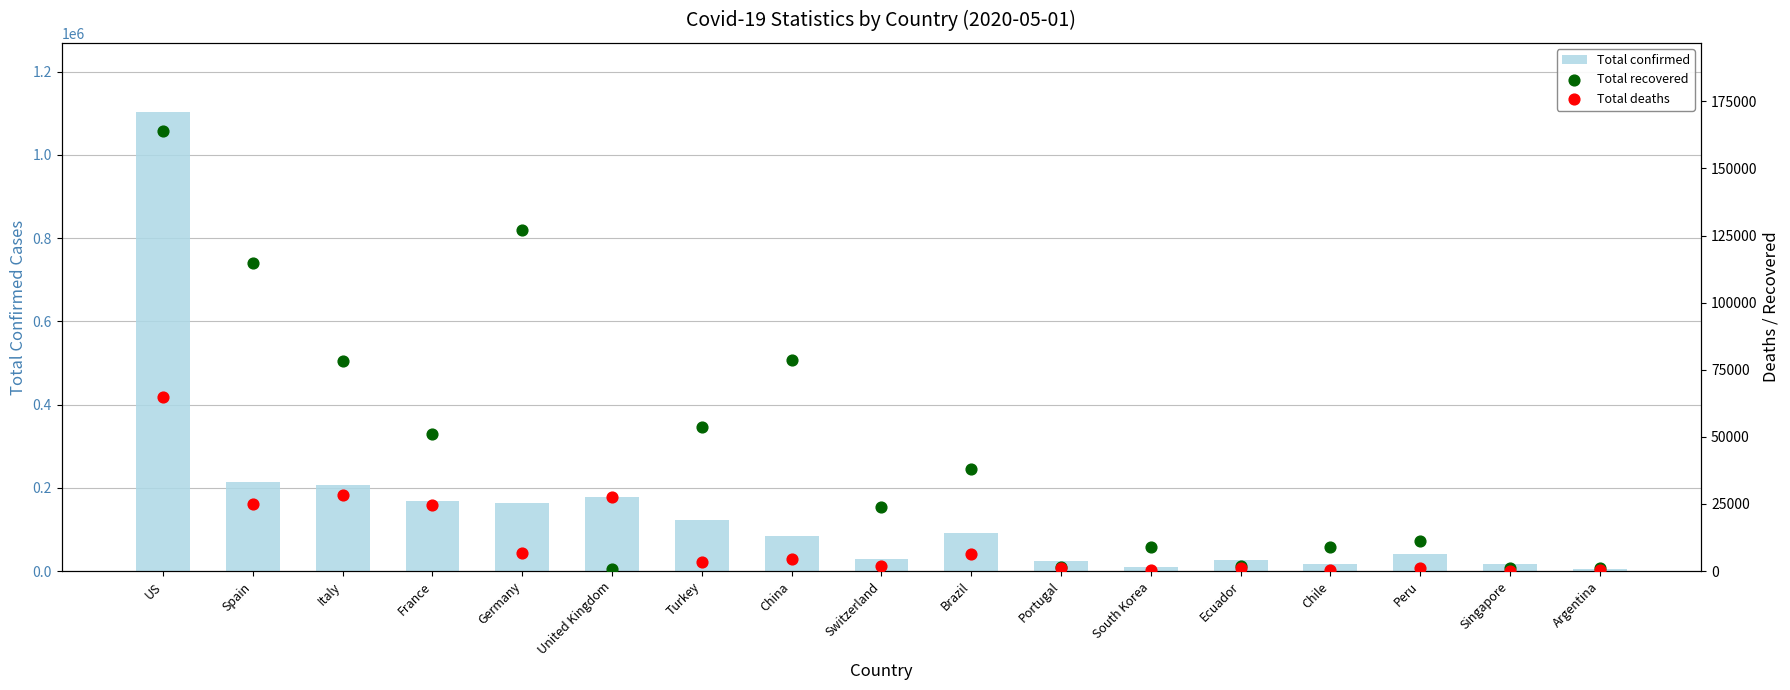

At how many categories does at least one series exceed 403935?

1